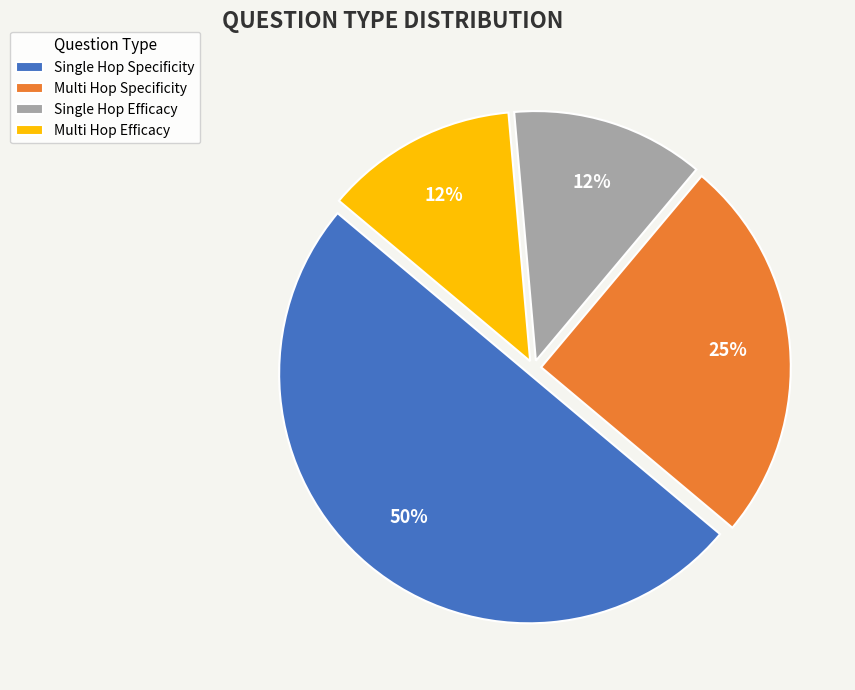

How many slices are in this pie chart?

4